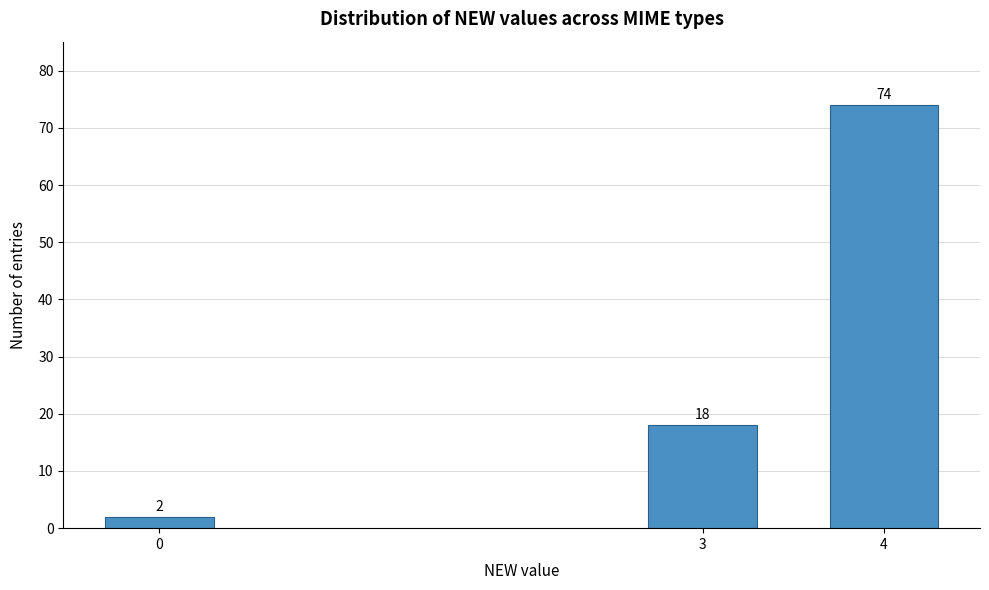

Reading left to right, transcribe all the data shown in this chart.

2	18	74